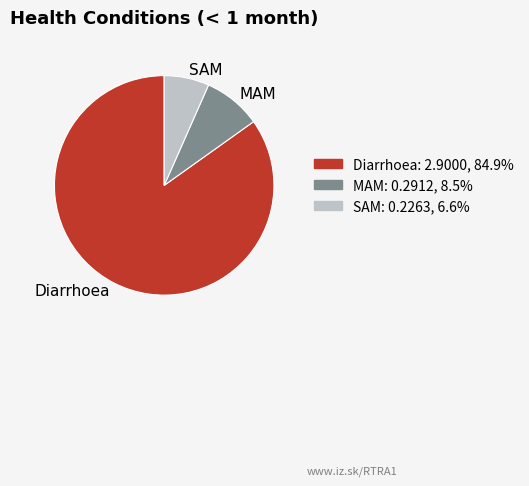

Rank the categories by value from lowest to highest.

SAM, MAM, Diarrhoea